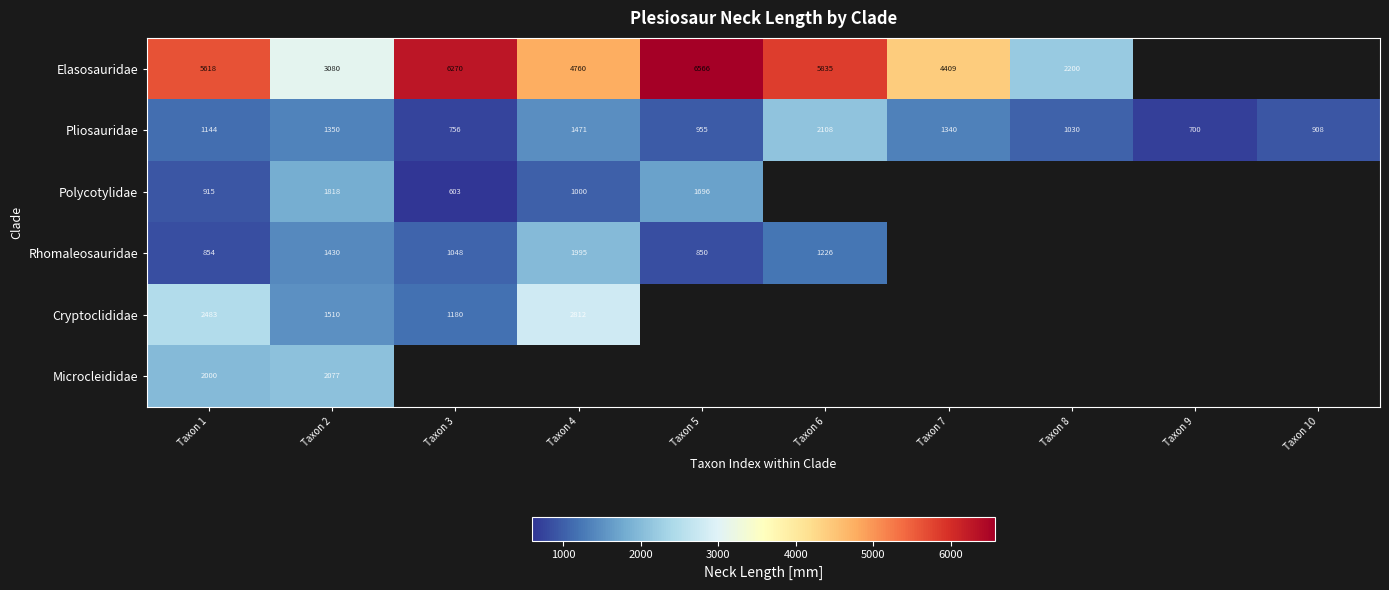

Where is Pliosauridae nearest to the value 1404?

Taxon 2